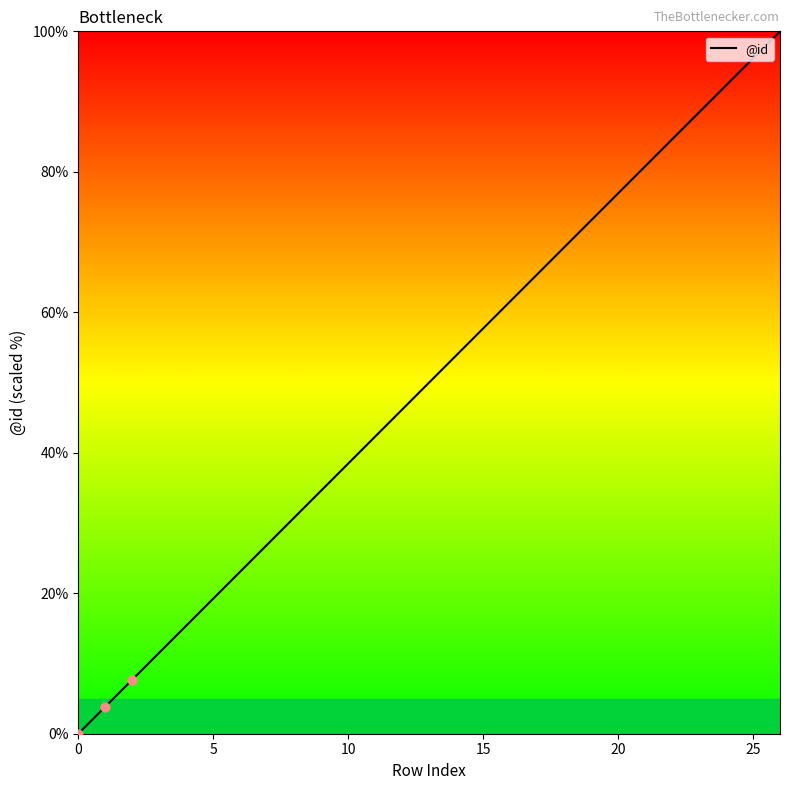

What is the maximum value shown in the chart?

100.0